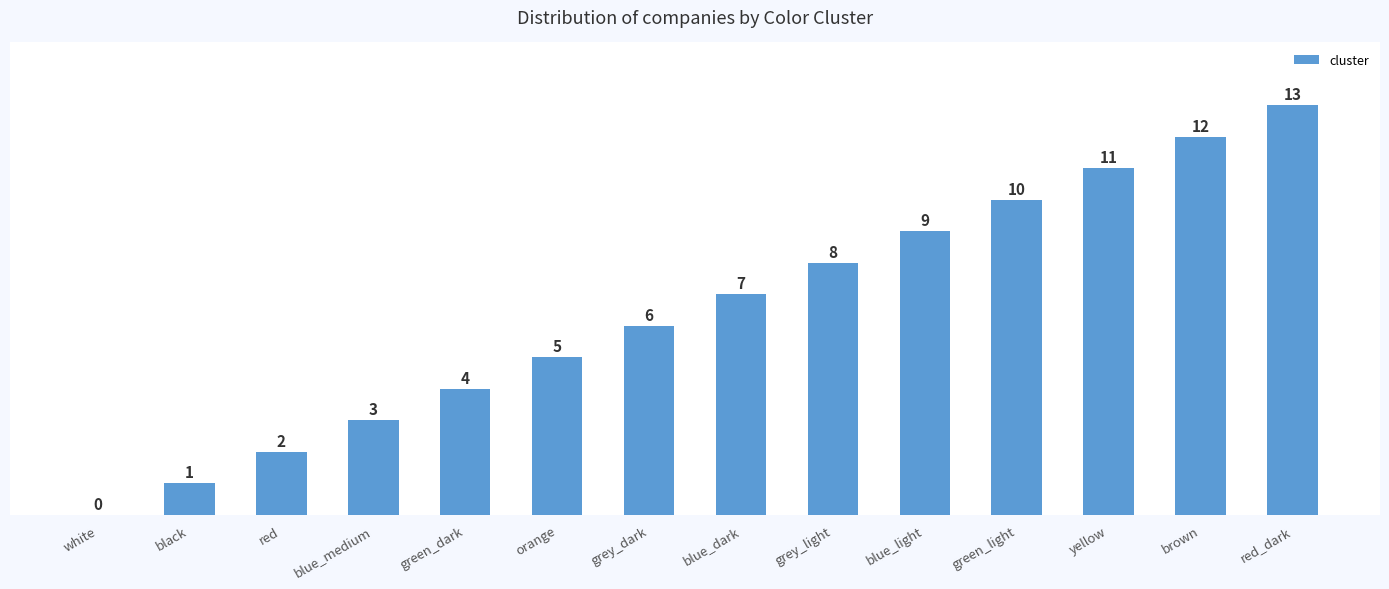

What is the sum of all values?

91